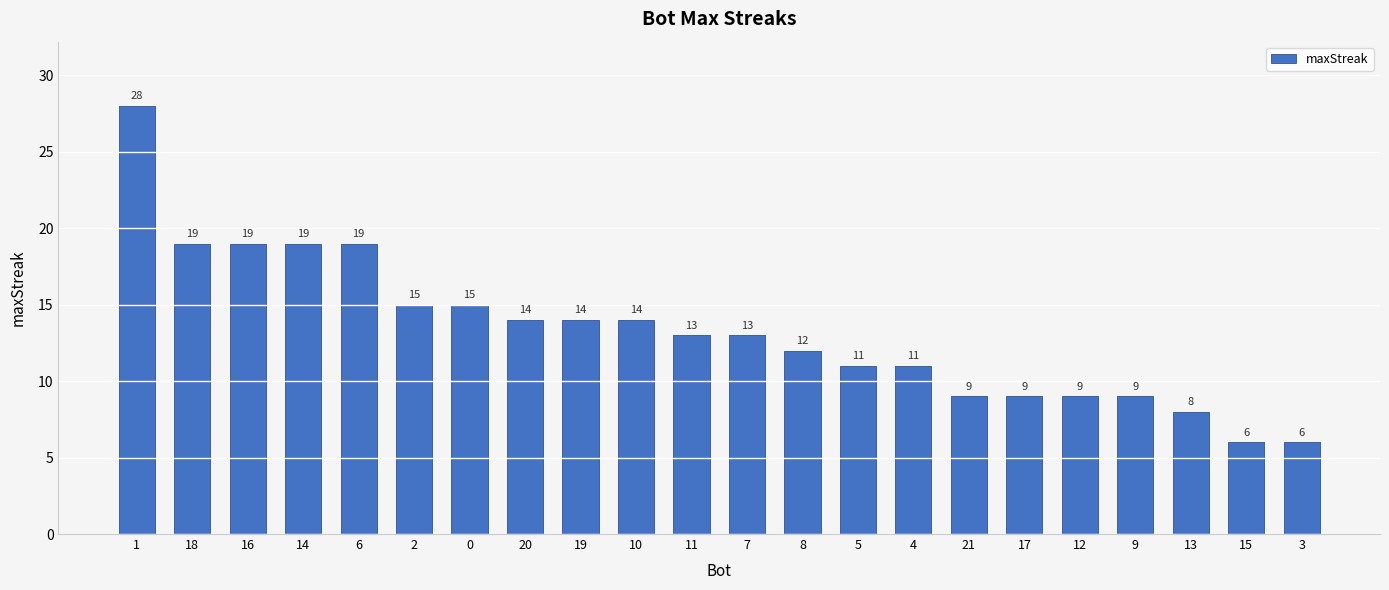

How many distinct data groups are displayed?

1